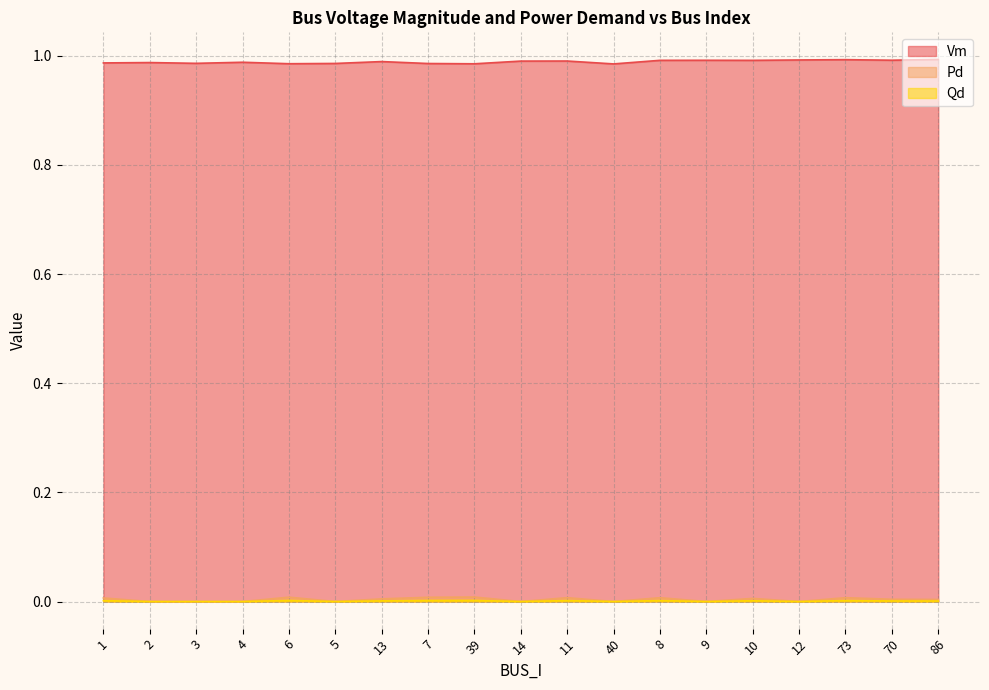

Which series has the largest range (max minus min)?

Pd